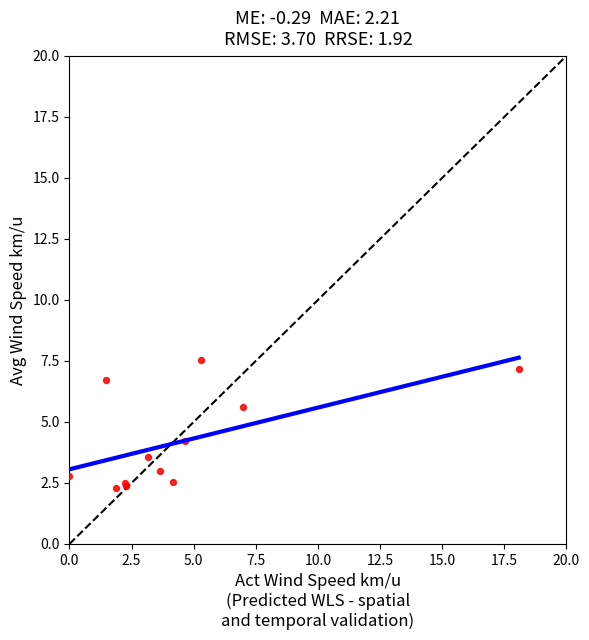

What Y value in the scatter plot is closest to 4?

4.2